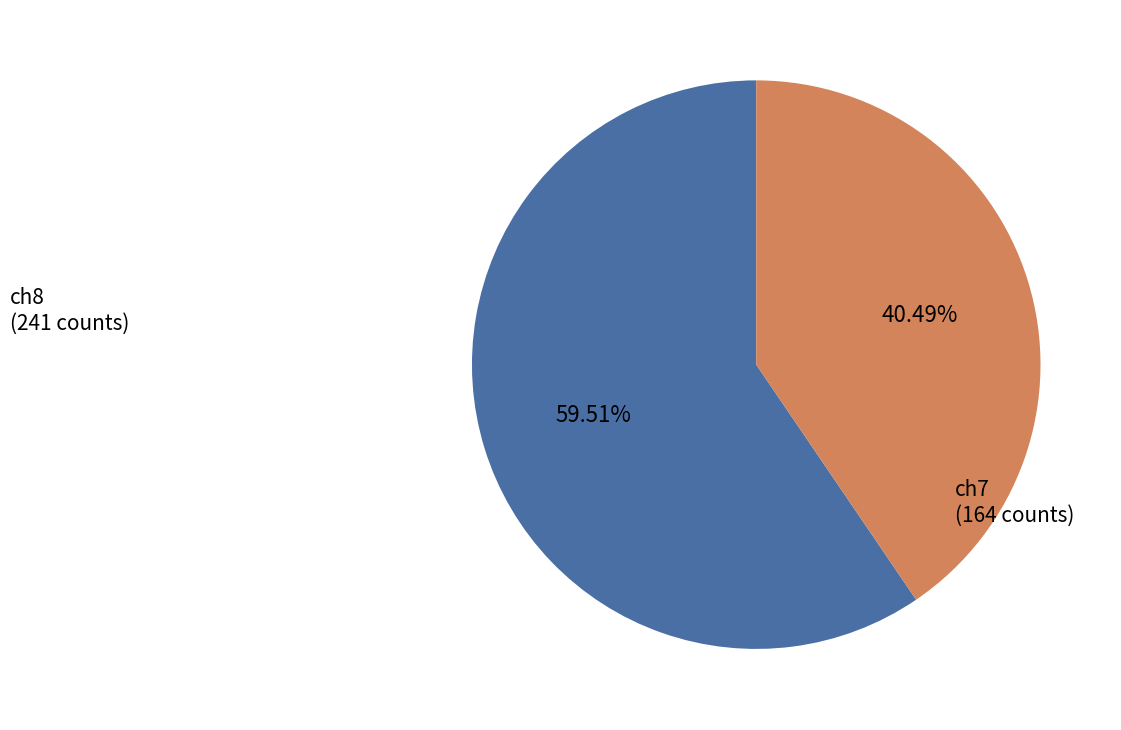

Is there any slice that represents more than half of the pie?

Yes